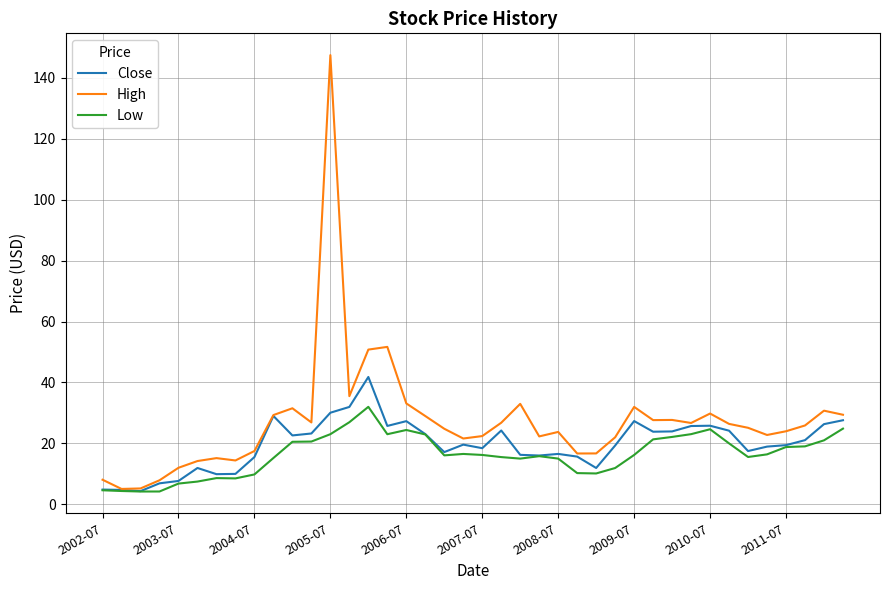

Which series has the largest total across all categories?

High